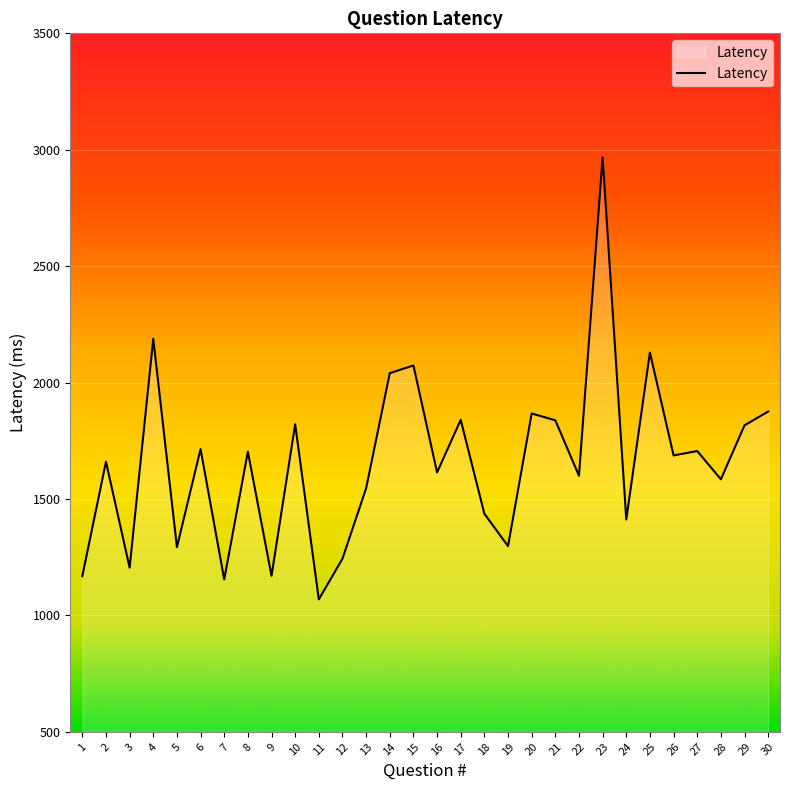

Where is the data nearest to the value 2018?

14